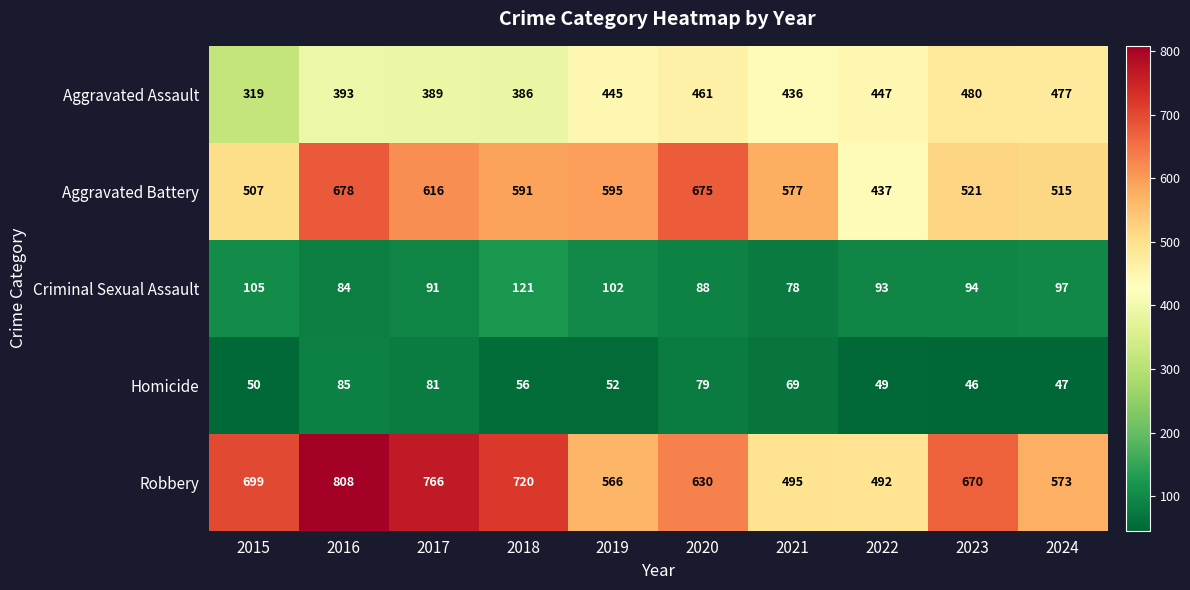

Which label corresponds to the smallest value in the chart?

2023